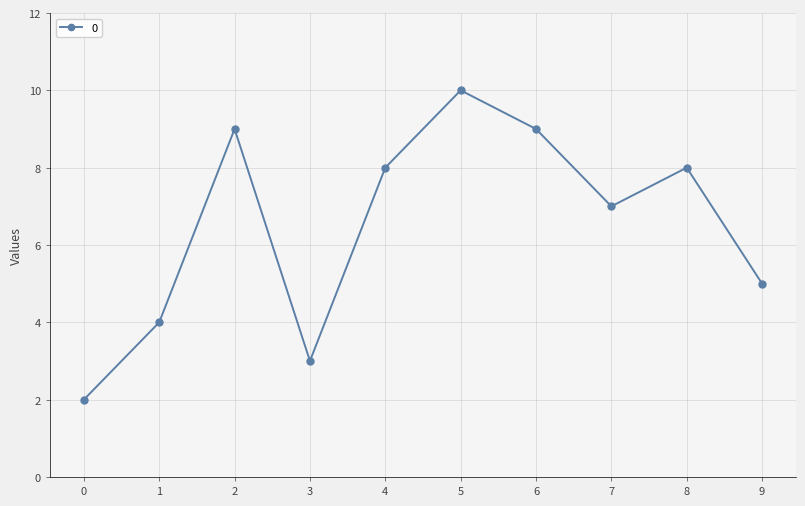

What is the change in value from 5 to 9?

-5